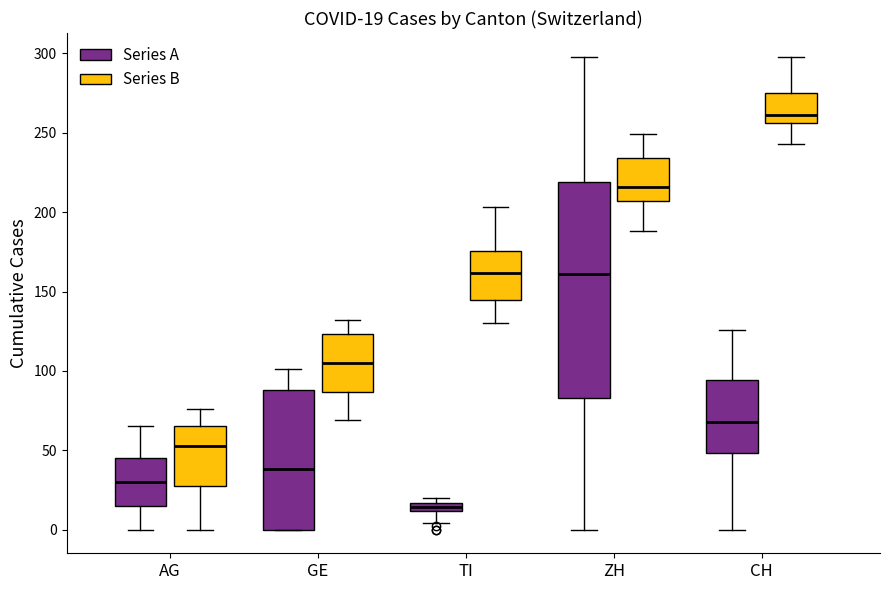

Which box's median line is the highest?

CH (Series B)